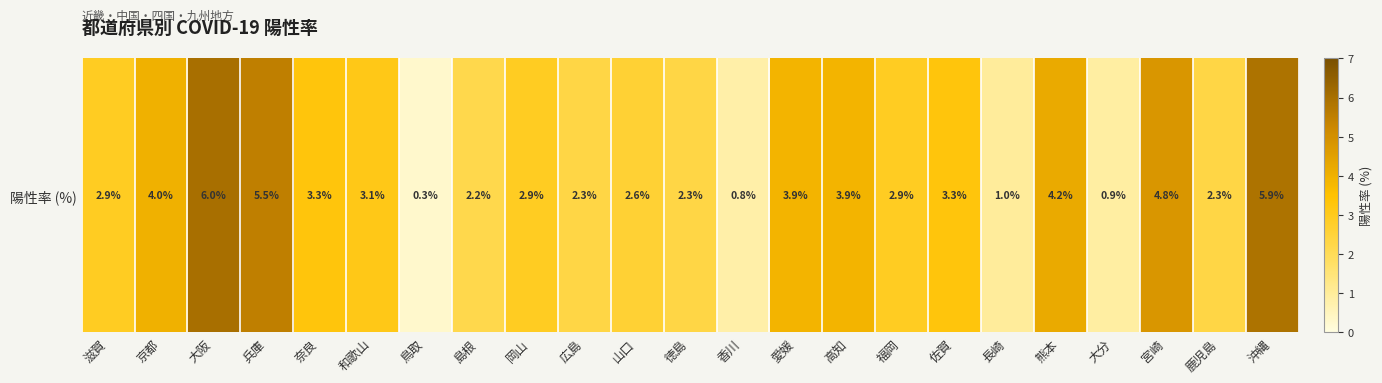

How many categories are shown in the chart?

23